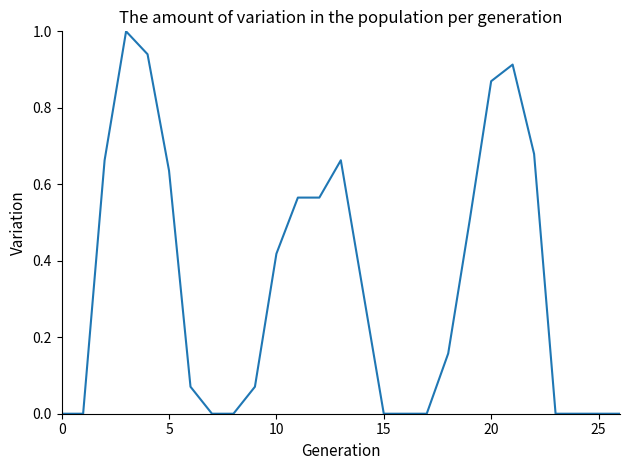

What is the maximum value shown in the chart?

1.0